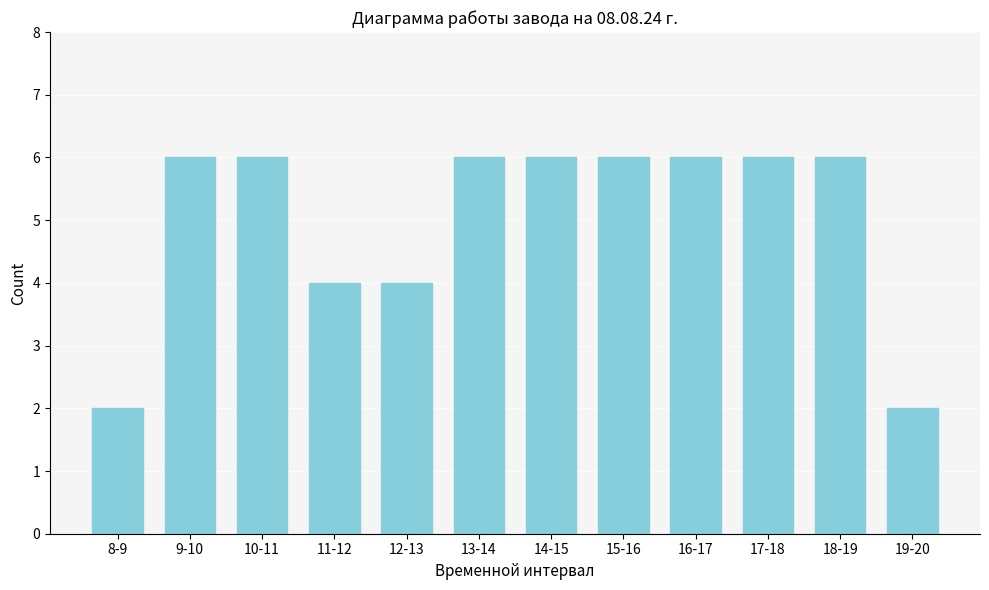

Reading left to right, list all the values displayed in this chart.

8-9=2	9-10=6	10-11=6	11-12=4	12-13=4	13-14=6	14-15=6	15-16=6	16-17=6	17-18=6	18-19=6	19-20=2